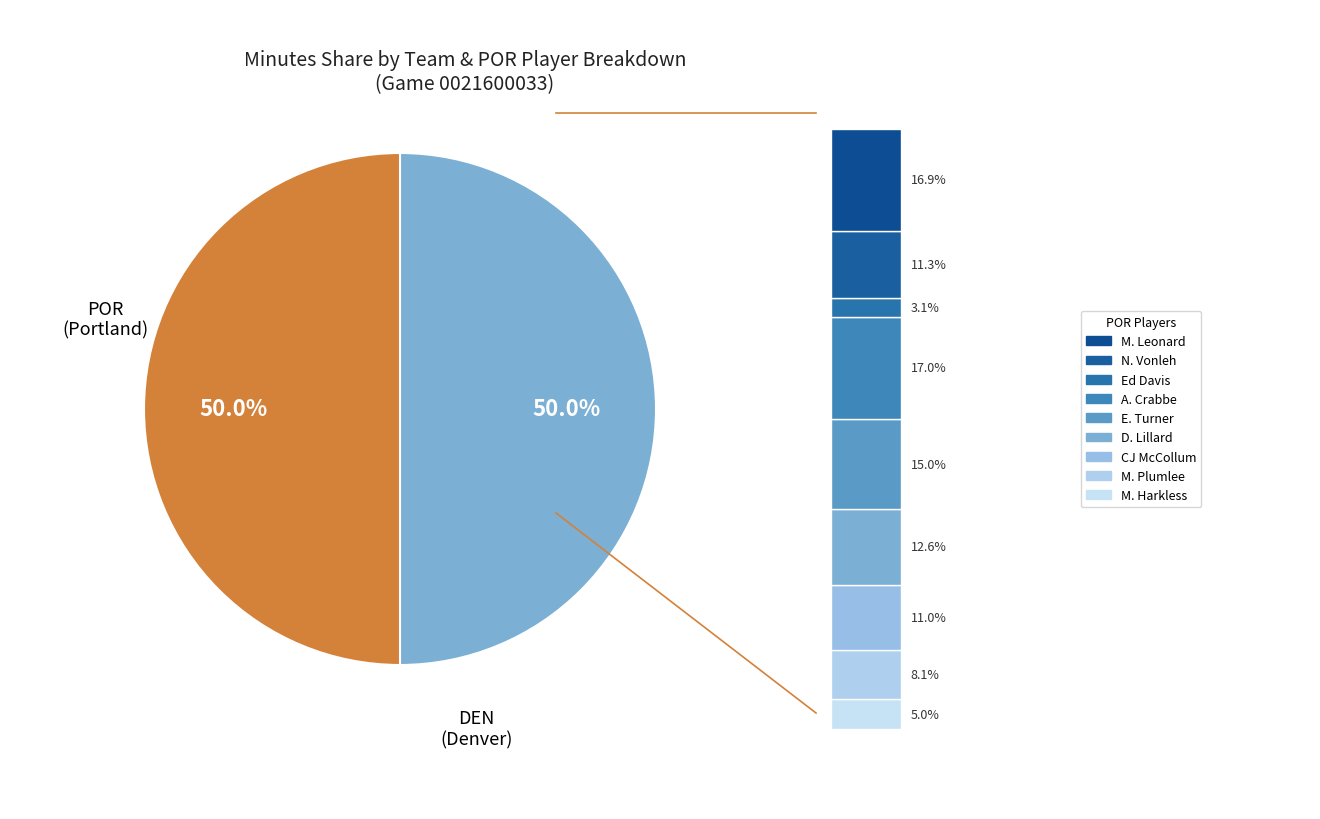

To the nearest percent, what is the combined percentage of Maurice Harkless and Allen Crabbe?

22%